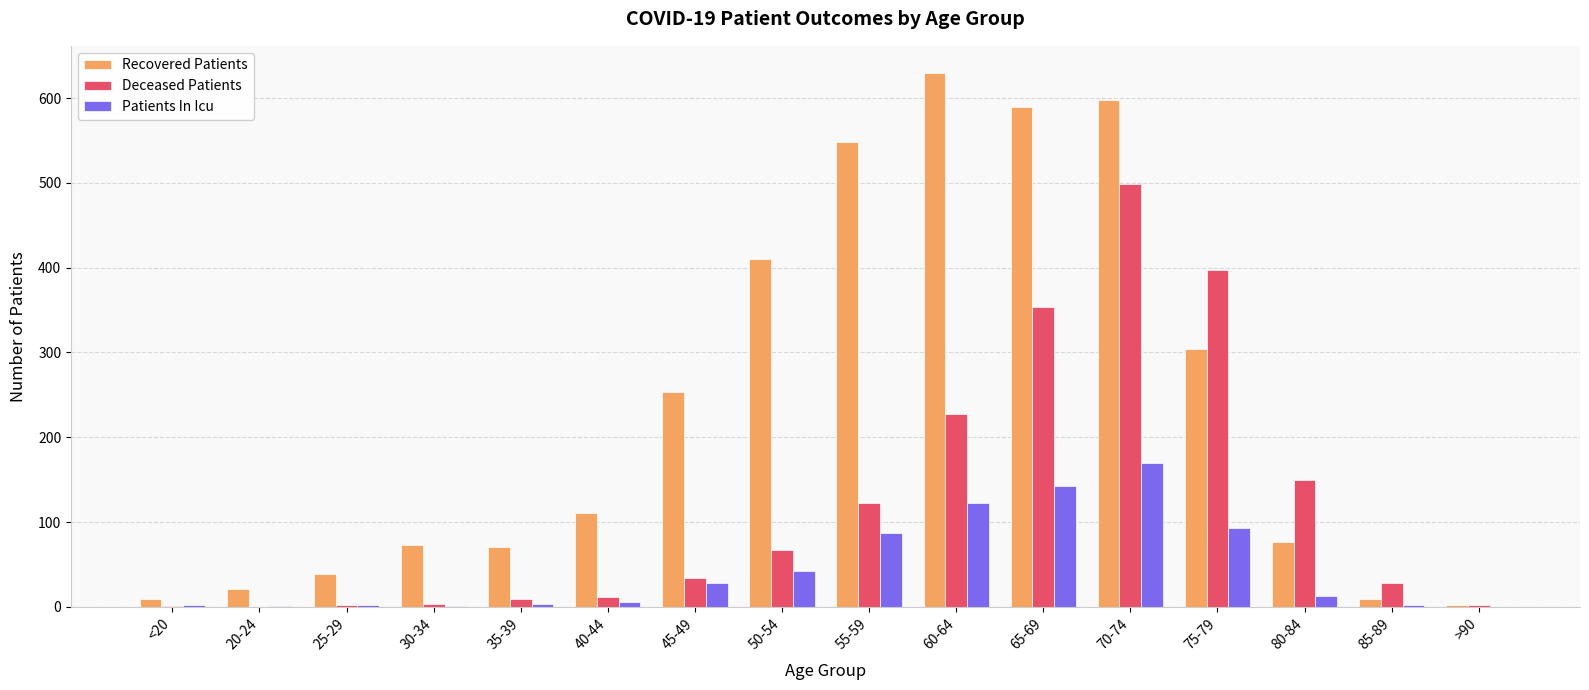

What are all the series names shown in the legend?

Recovered Patients, Deceased Patients, Patients In Icu